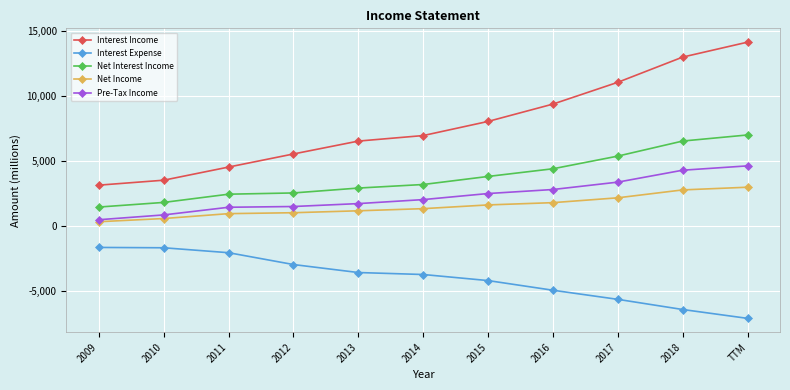

Which series has the largest total across all categories?

Interest Income